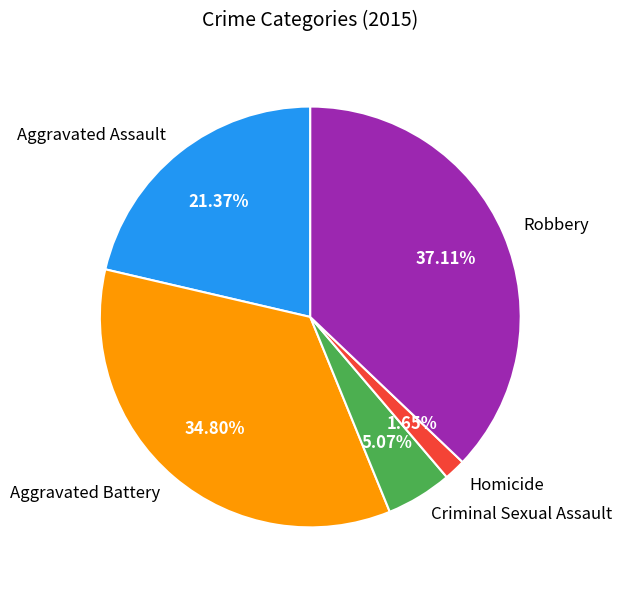

What is the smallest slice in the pie chart?

Homicide